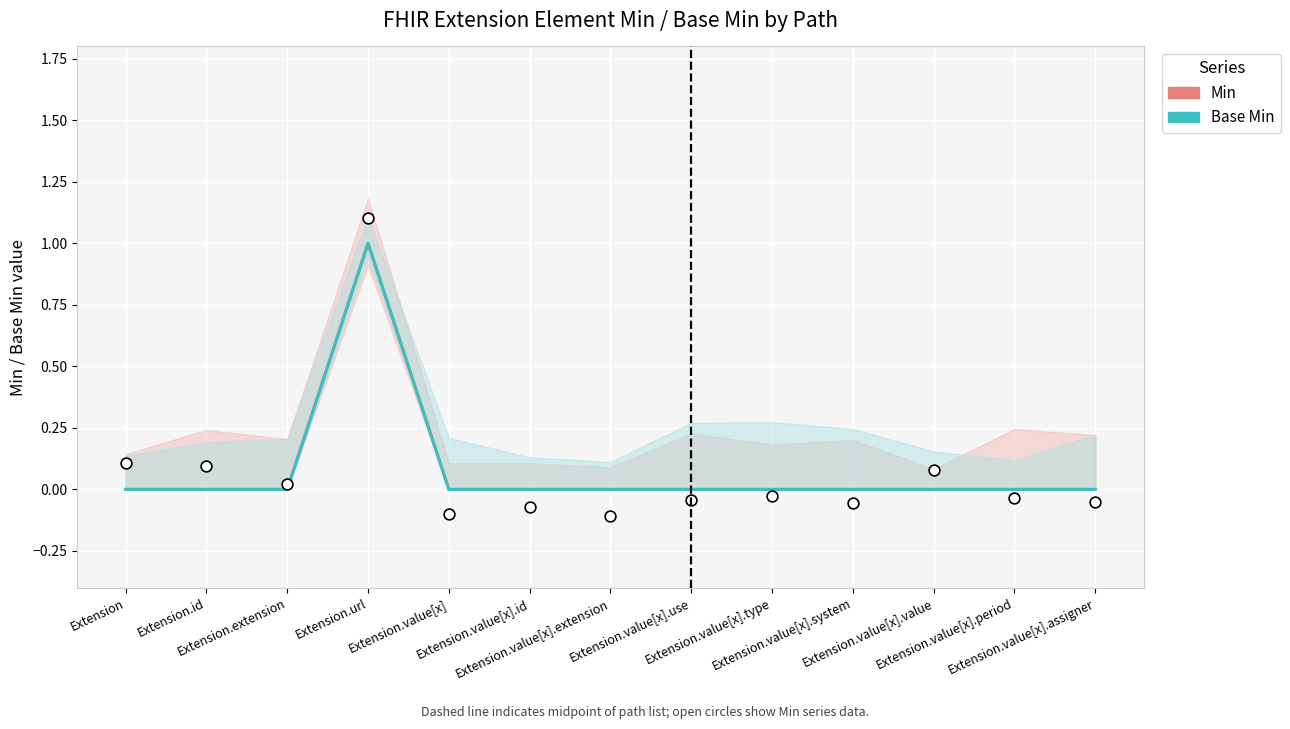

At which category is the sum across all series the highest?

Extension.url